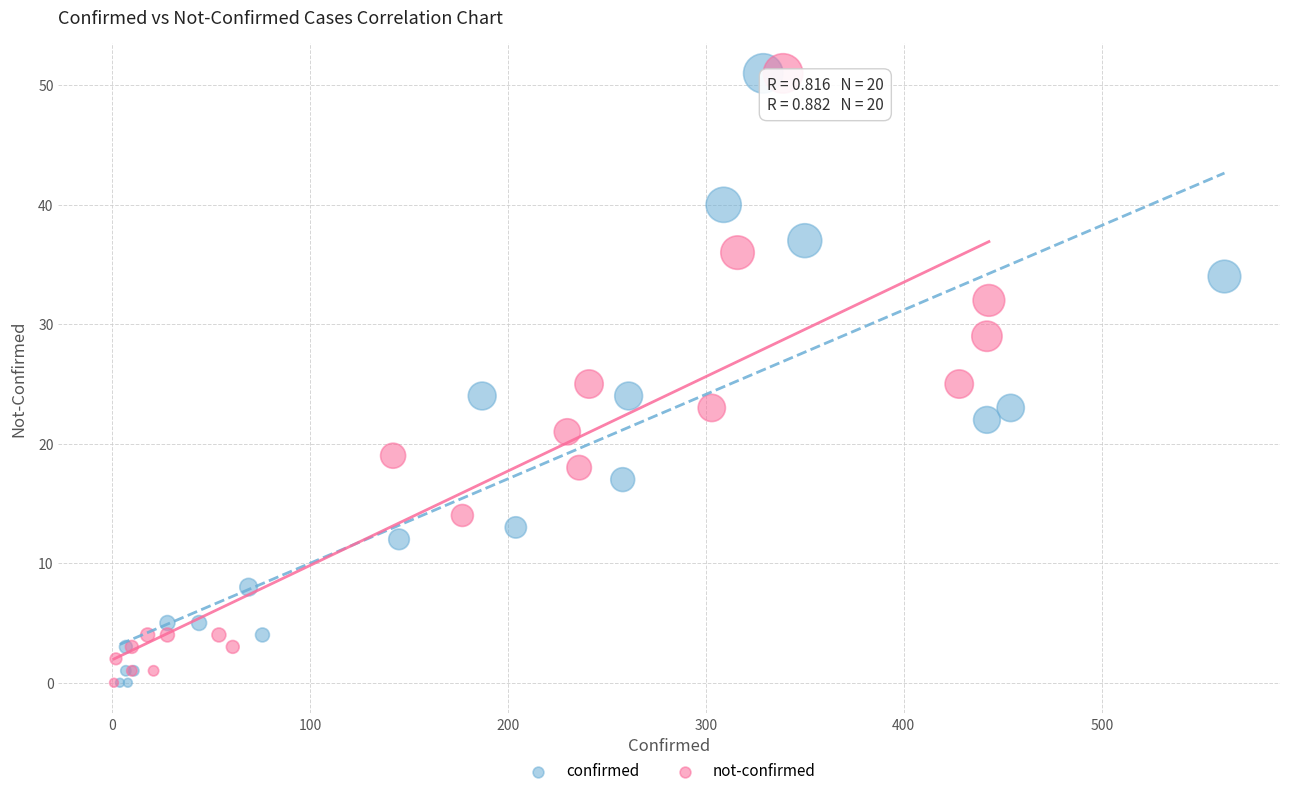

What are all the series names shown in the legend?

confirmed, not-confirmed